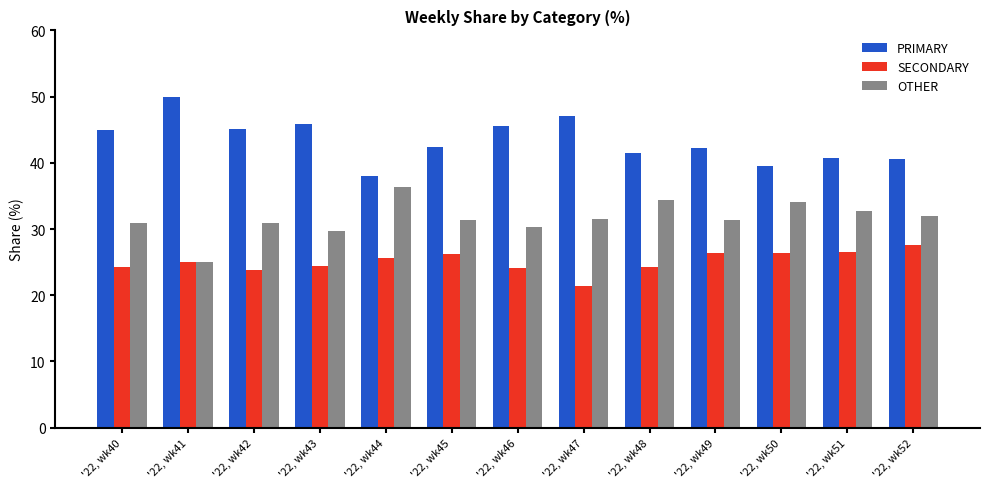

Rank the series by their maximum value, from highest to lowest.

PRIMARY, OTHER, SECONDARY